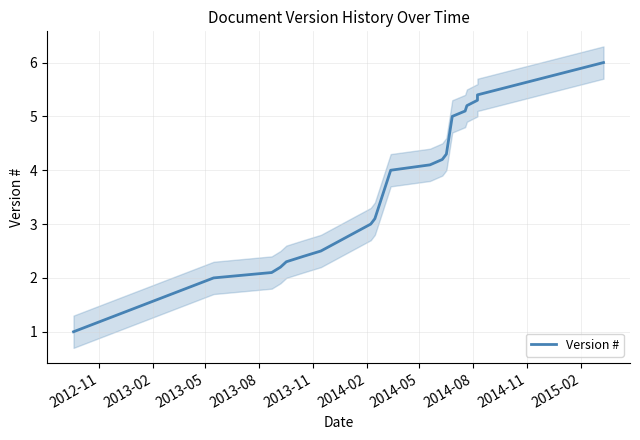

How many values are below 4?

9